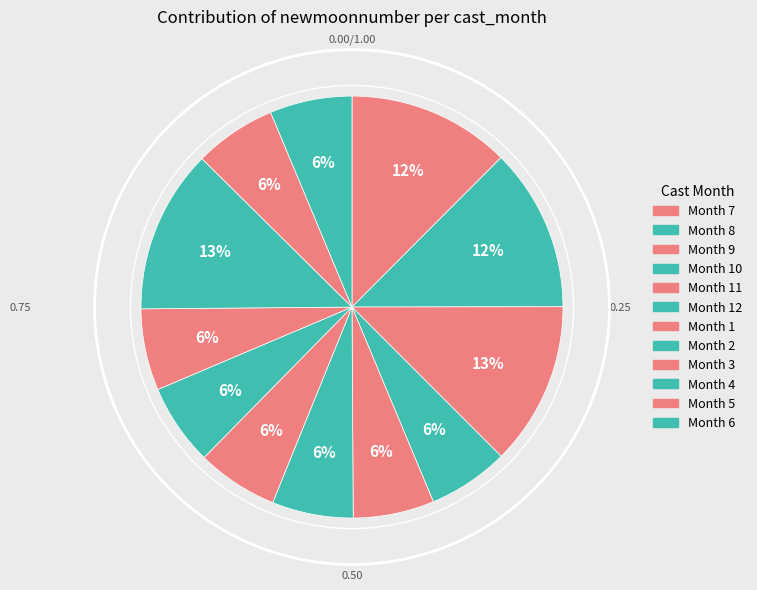

Does any single category account for the majority?

No